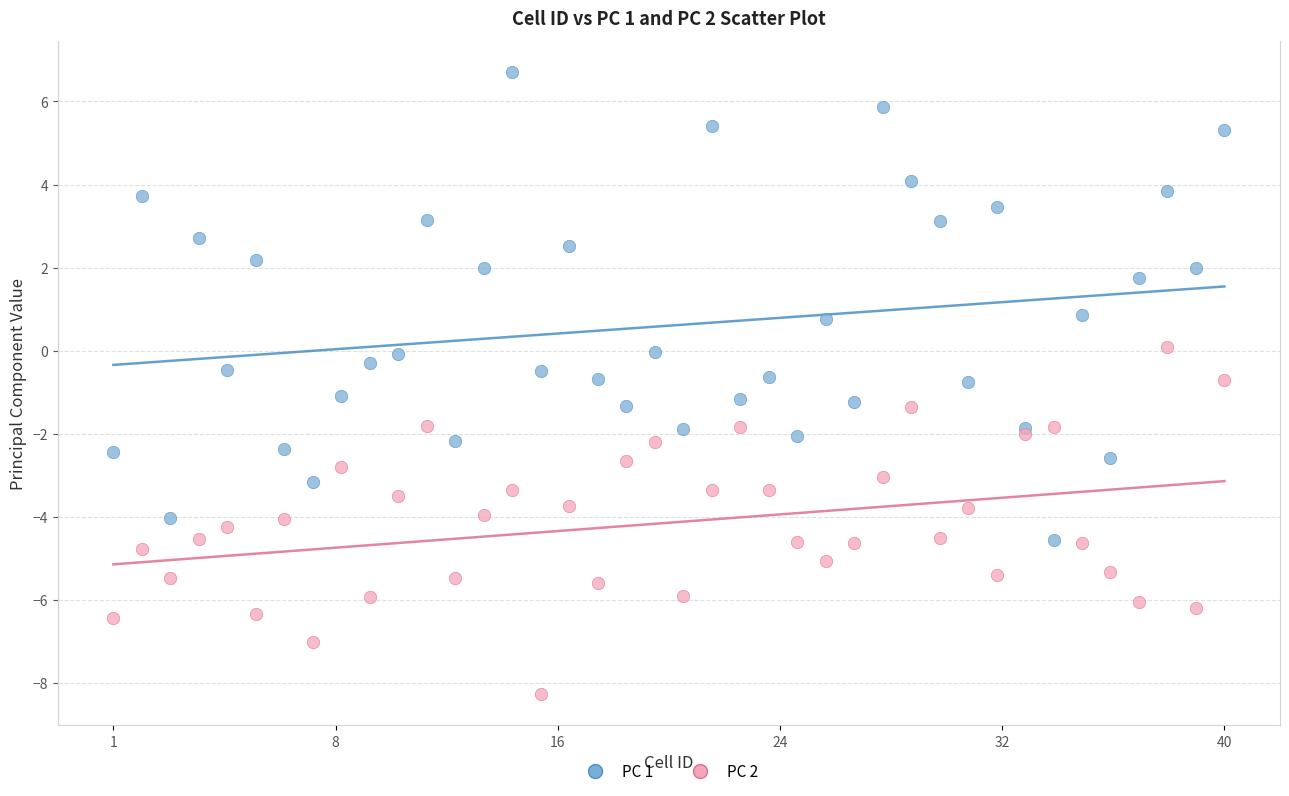

What are all the series names shown in the legend?

PC 1, PC 2